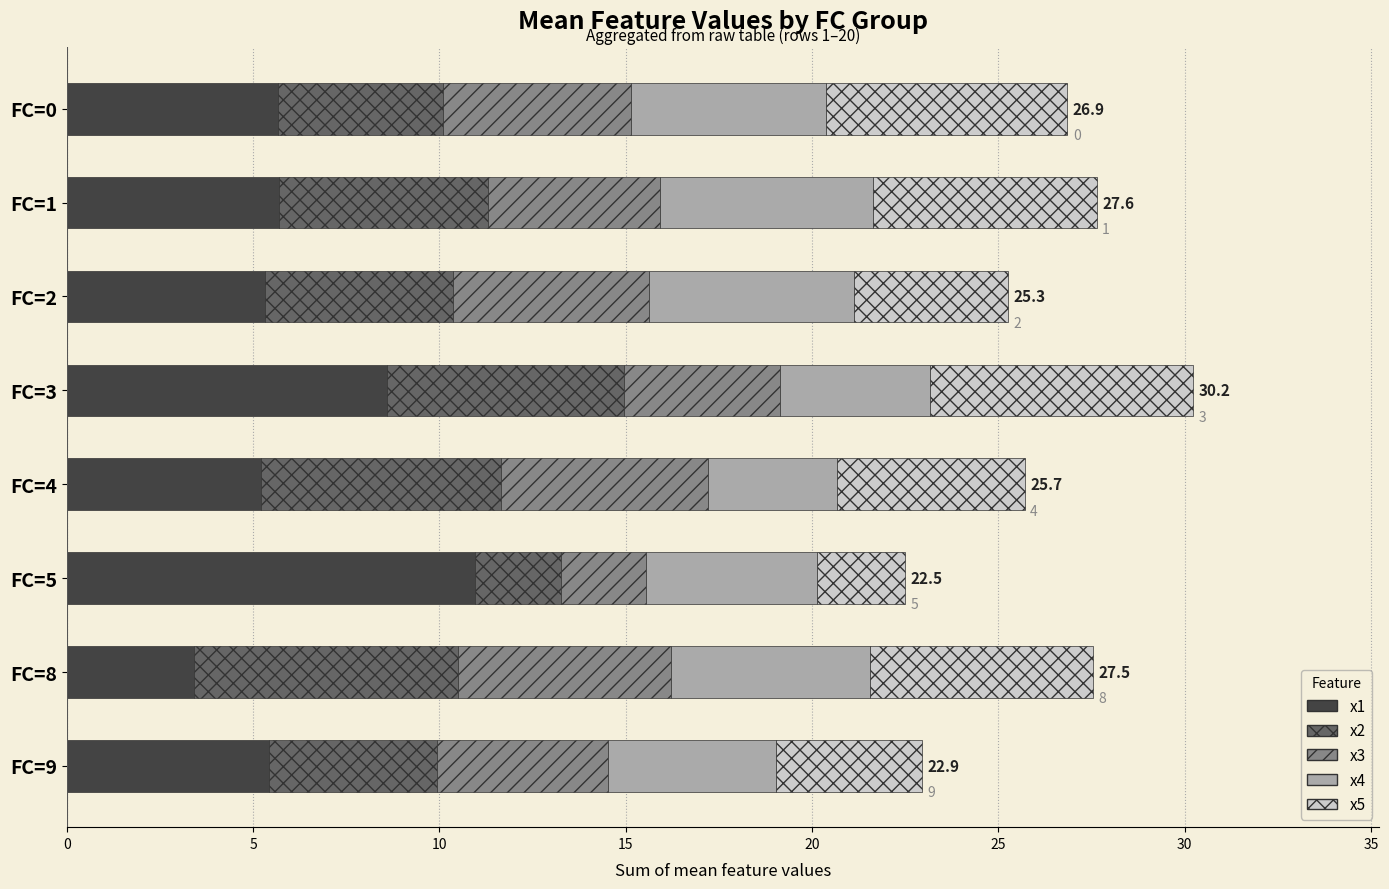

What is the minimum value for x1?

3.4